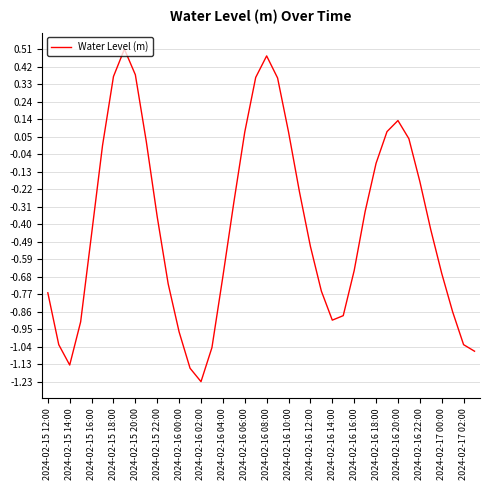

What is the difference between the maximum and minimum values?

1.7